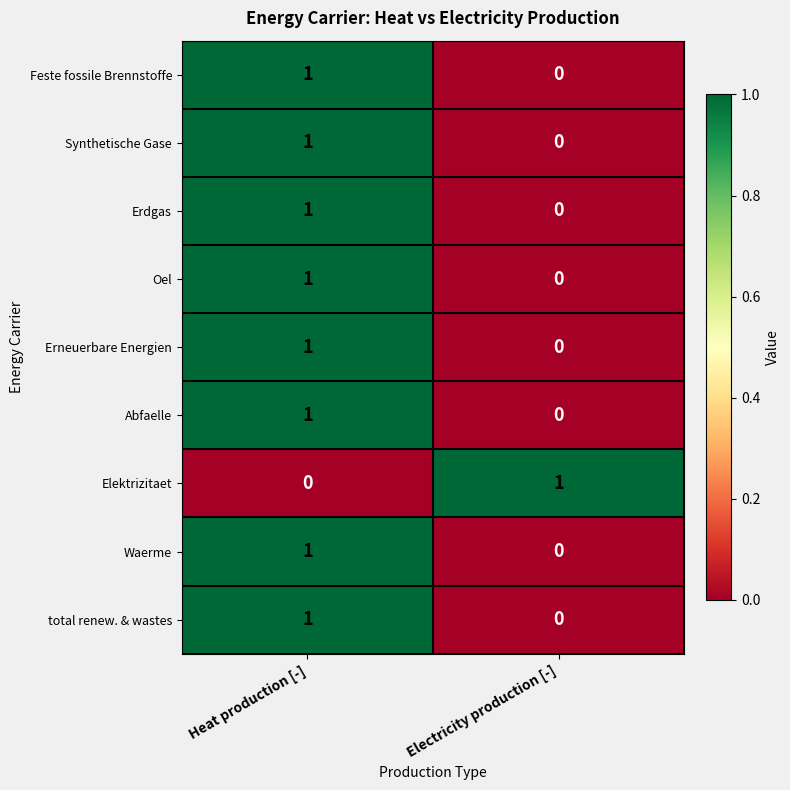

What is the difference between the highest and lowest values at Electricity production [-]?

1